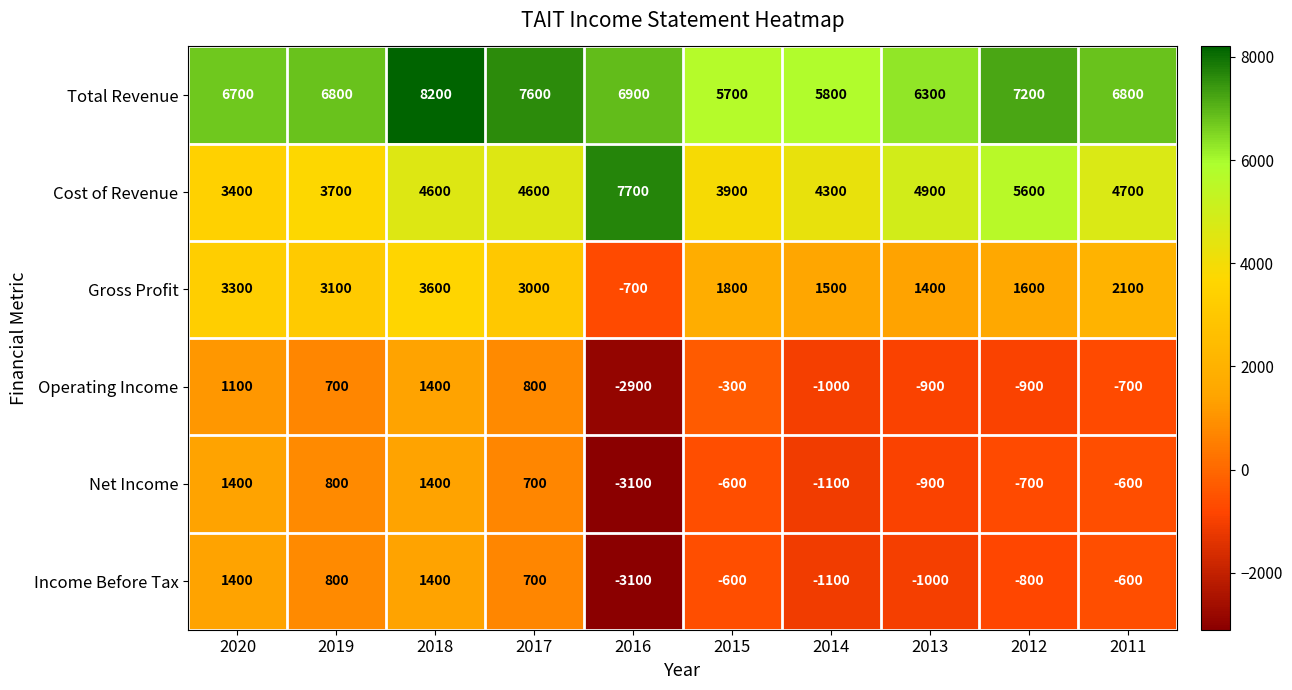

Which label corresponds to the largest value in the chart?

2018